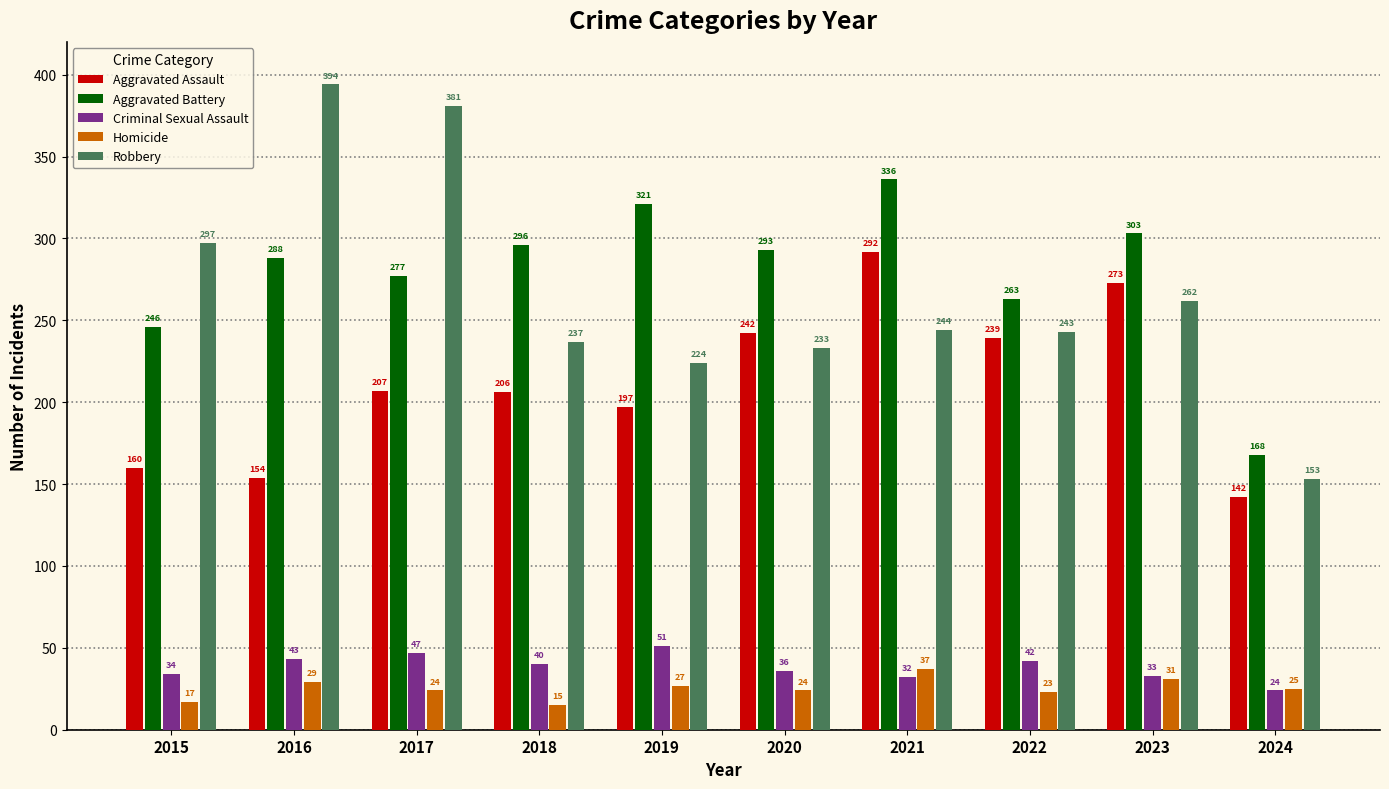

What is the greatest value displayed?

394